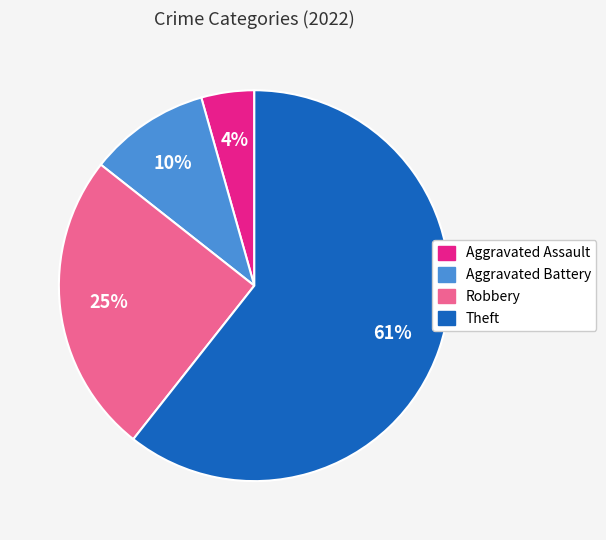

To the nearest percent, what portion does Theft represent?

61%